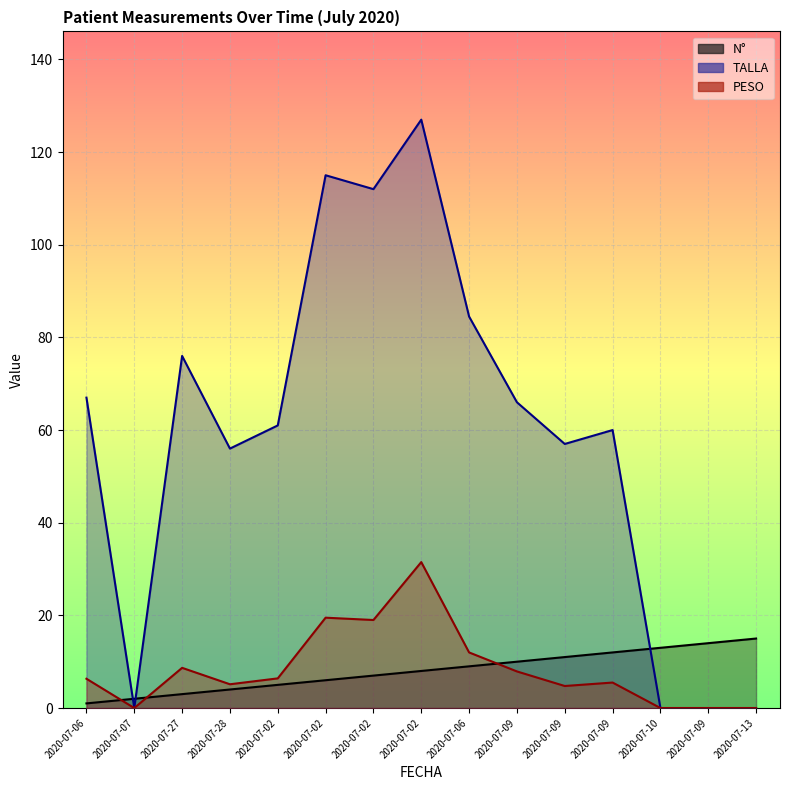

Is it true that PESO equals 16.4 at 2020-07-10?

False